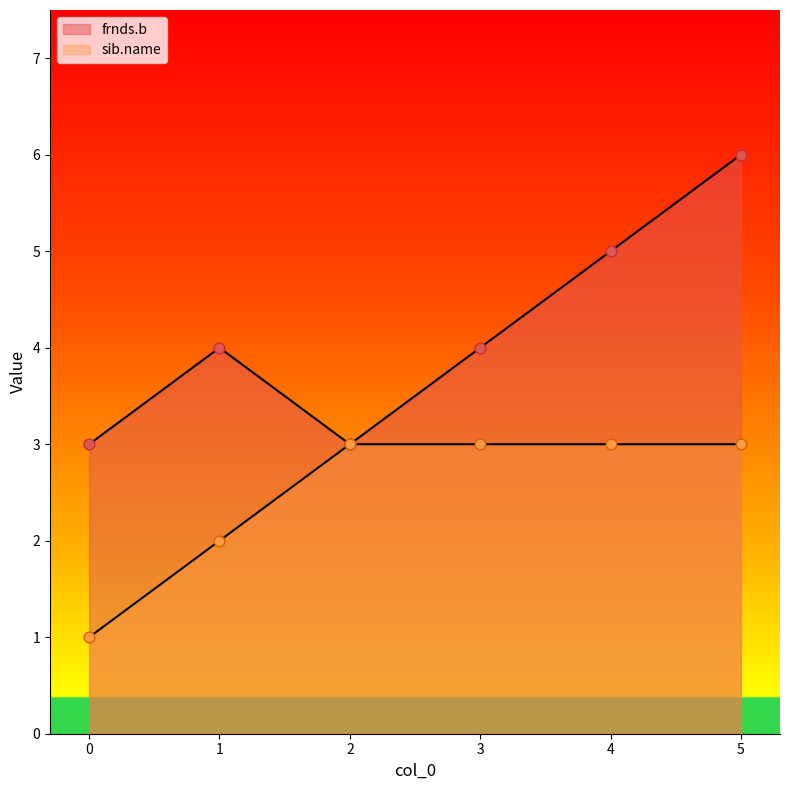

Which series has the largest total across all categories?

frnds.b